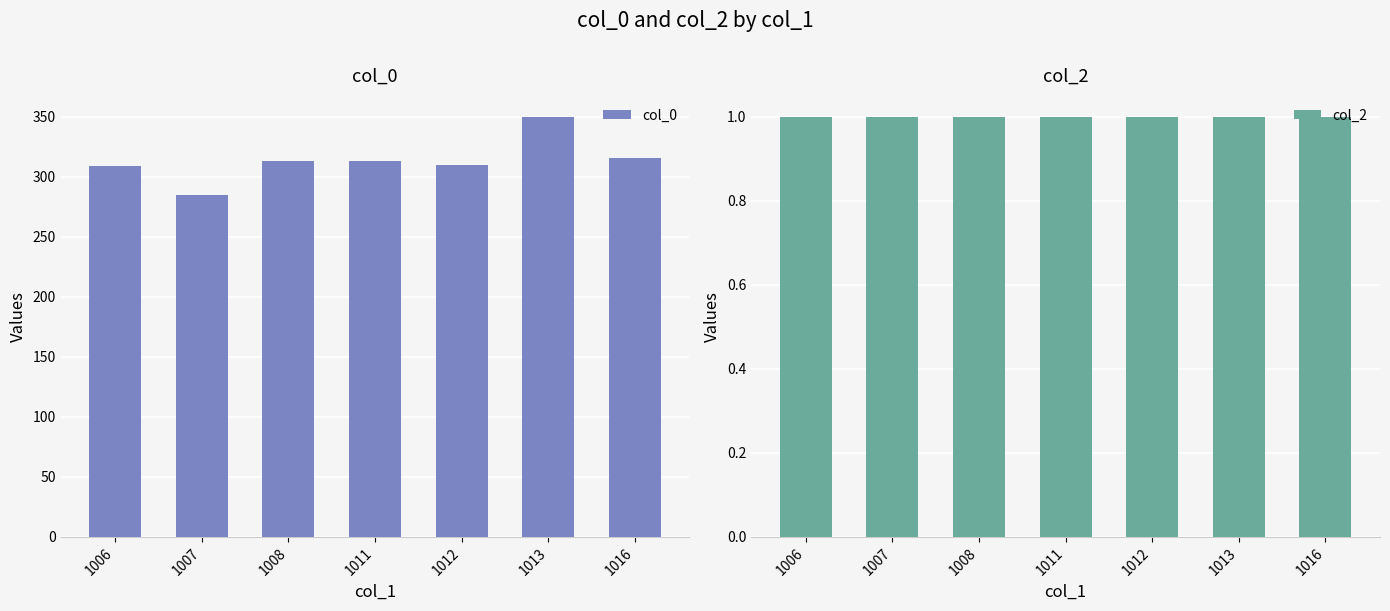

Which series has the widest spread of values?

col_0